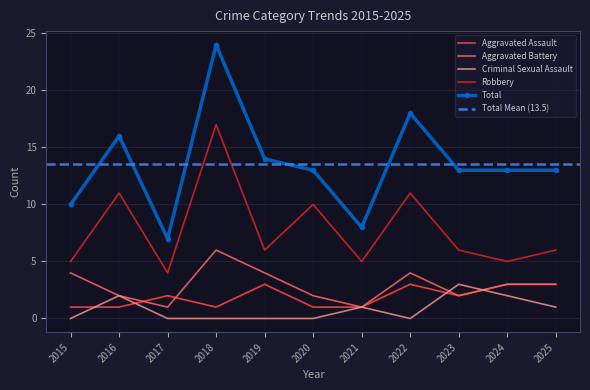

True or false: Criminal Sexual Assault has a value of 0 at 2018.

True